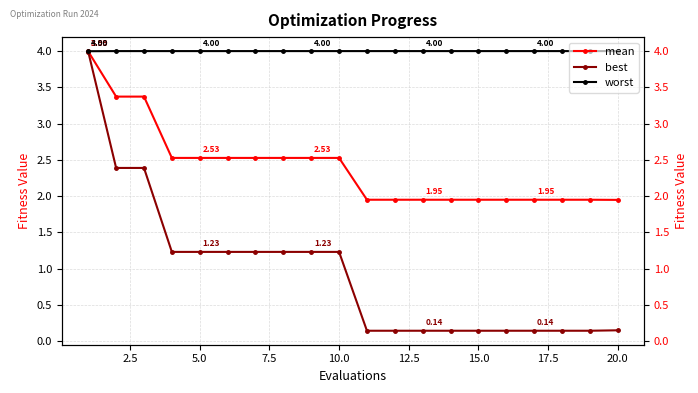

Which series has the largest total across all categories?

worst